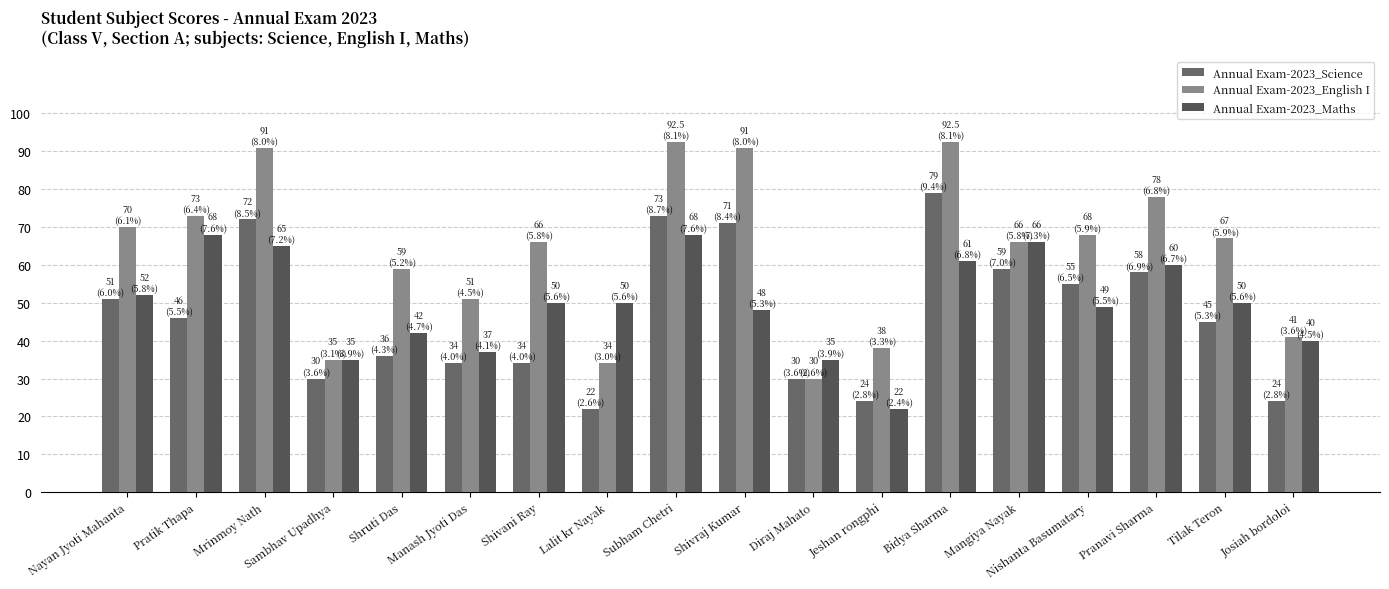

The Annual Exam-2023_English I series shows 57.3 at Sambhav Upadhya. True or false?

False